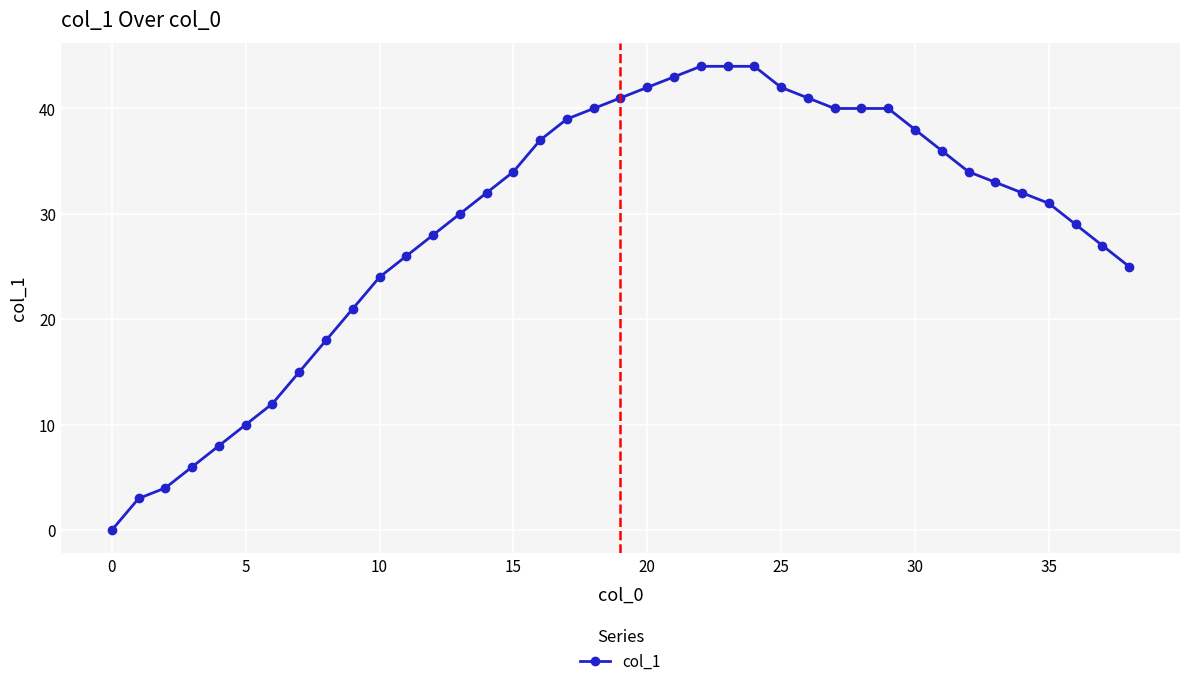

What is the greatest value displayed?

44